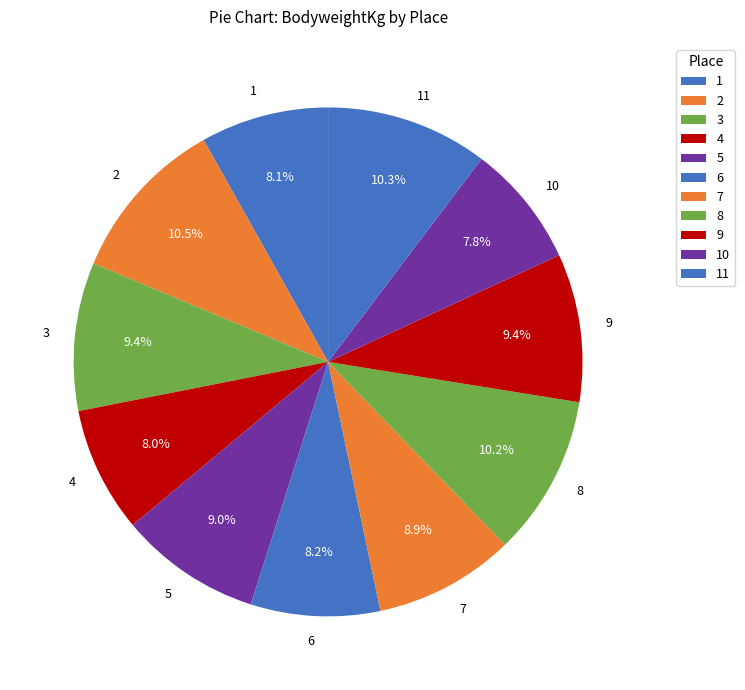

What percentage is NOT represented by 8?

89.8%